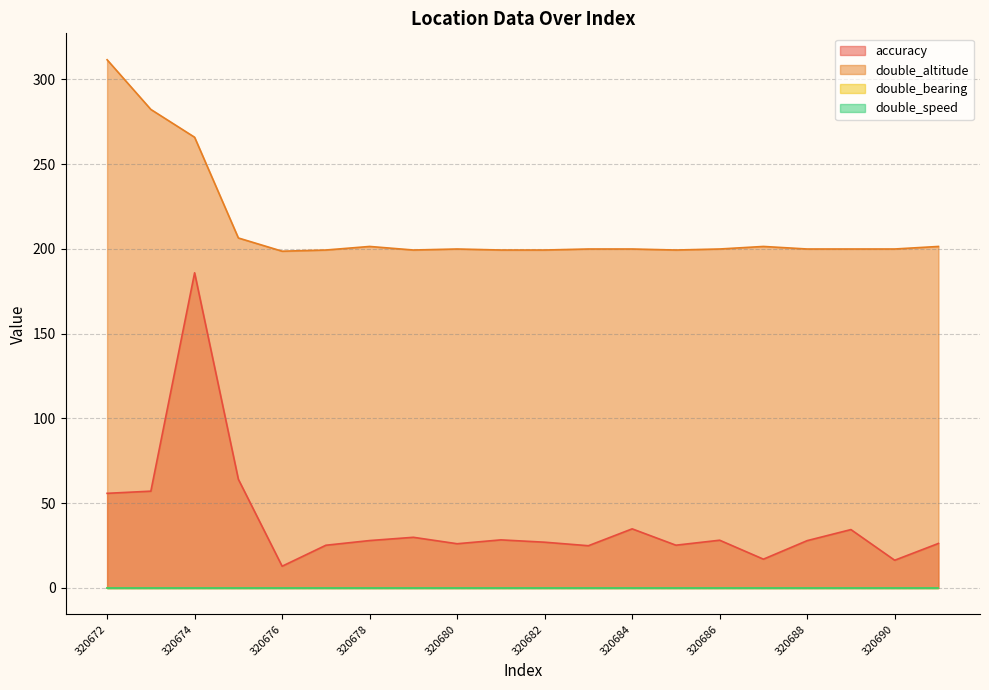

Count the number of categories in the chart.

20